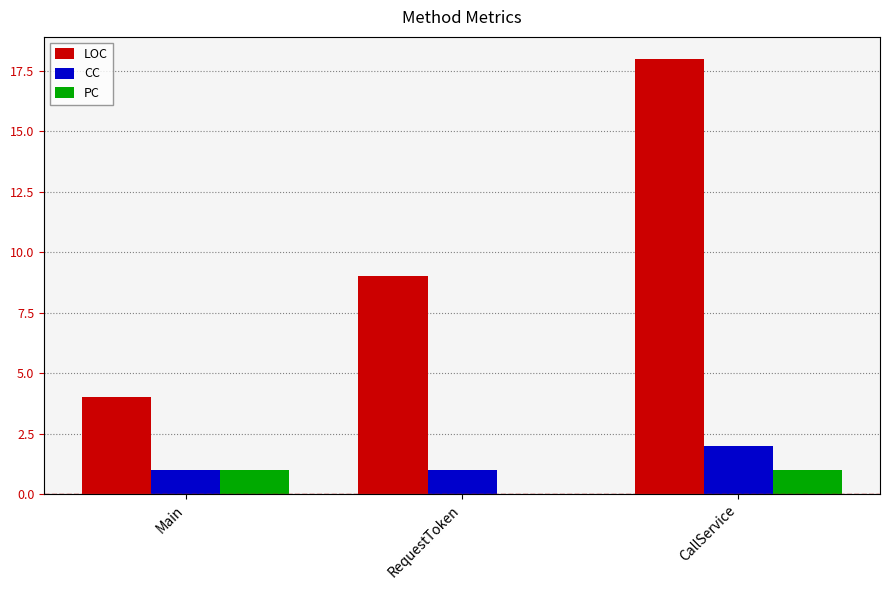

Which series has the widest spread of values?

LOC